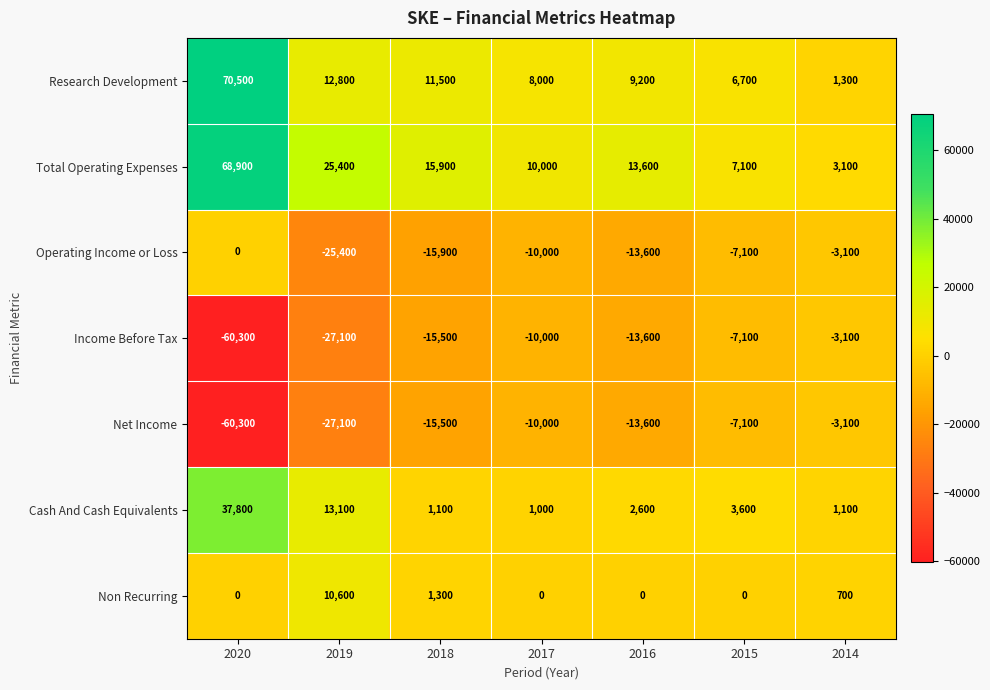

What is the total value across all series at 2017?

-11000